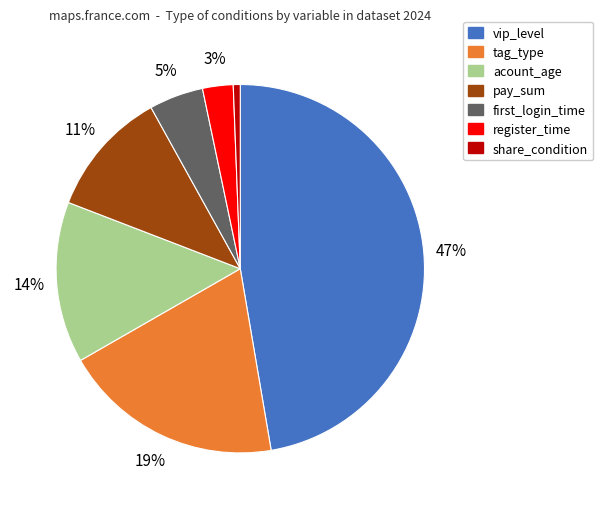

Which category has the biggest portion of the pie?

vip_level